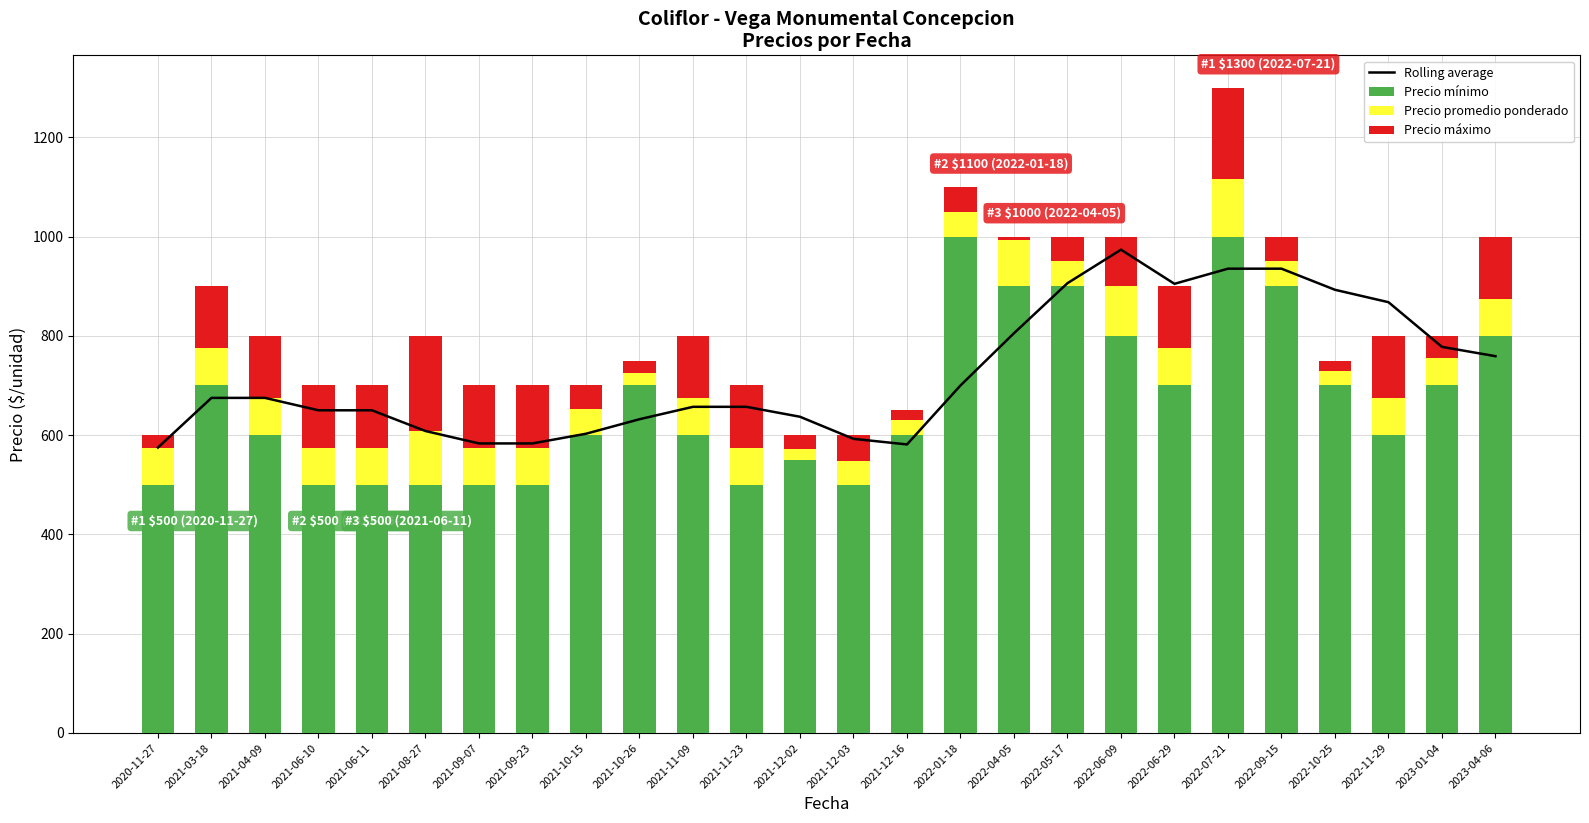

What is the label of the 21st bar from the right?

2021-08-27